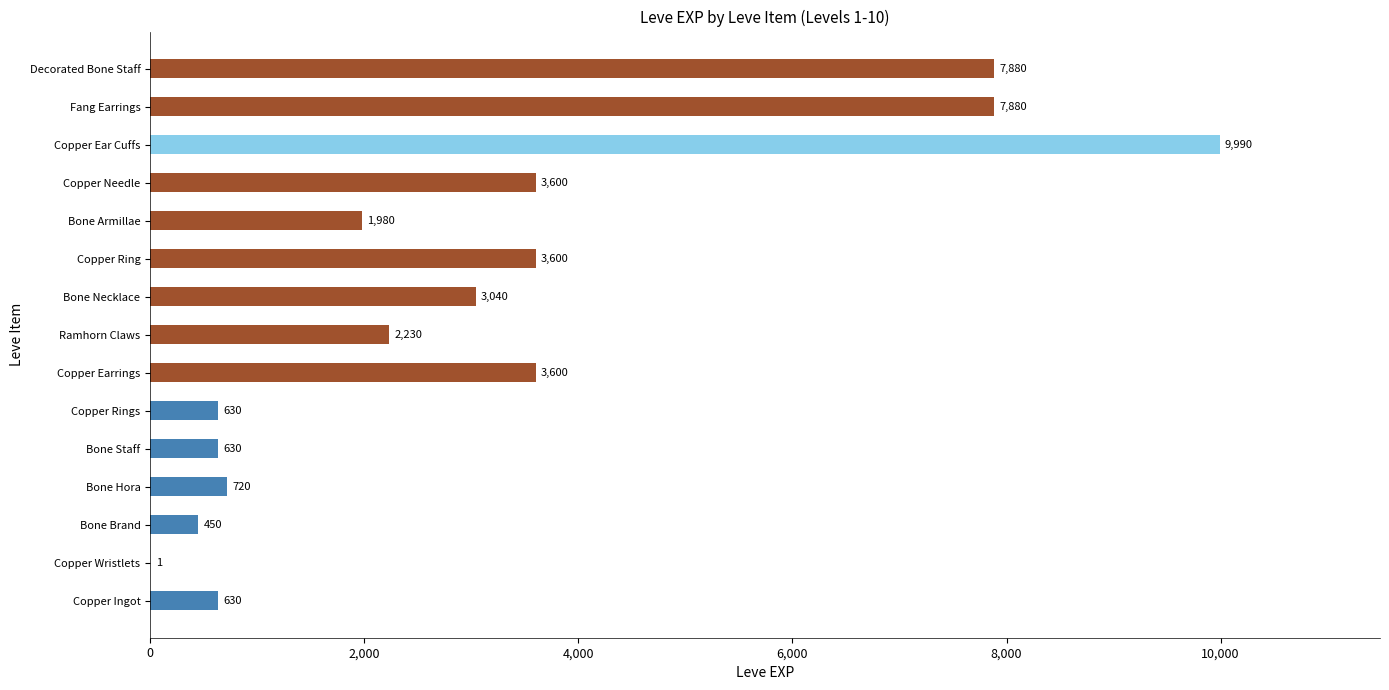

Reading top to bottom, transcribe all the data shown in this chart.

Decorated Bone Staff=7880	Fang Earrings=7880	Copper Ear Cuffs=9990	Copper Needle=3600	Bone Armillae=1980	Copper Ring=3600	Bone Necklace=3040	Ramhorn Claws=2230	Copper Earrings=3600	Copper Rings=630	Bone Staff=630	Bone Hora=720	Bone Brand=450	Copper Wristlets=1	Copper Ingot=630